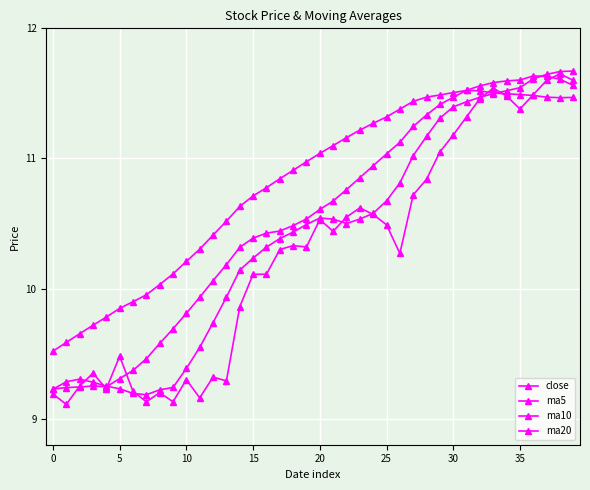

What is the label of the 30th point from the right?

10